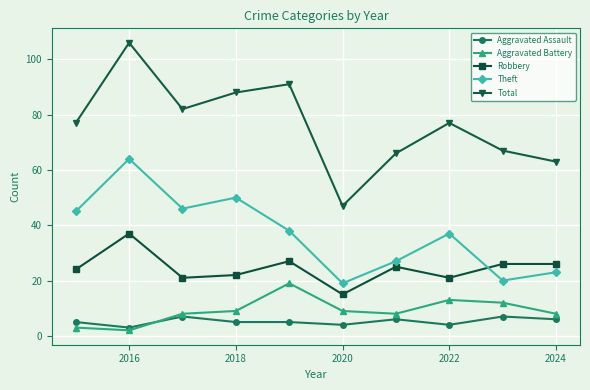

Which series has the largest total across all categories?

Total